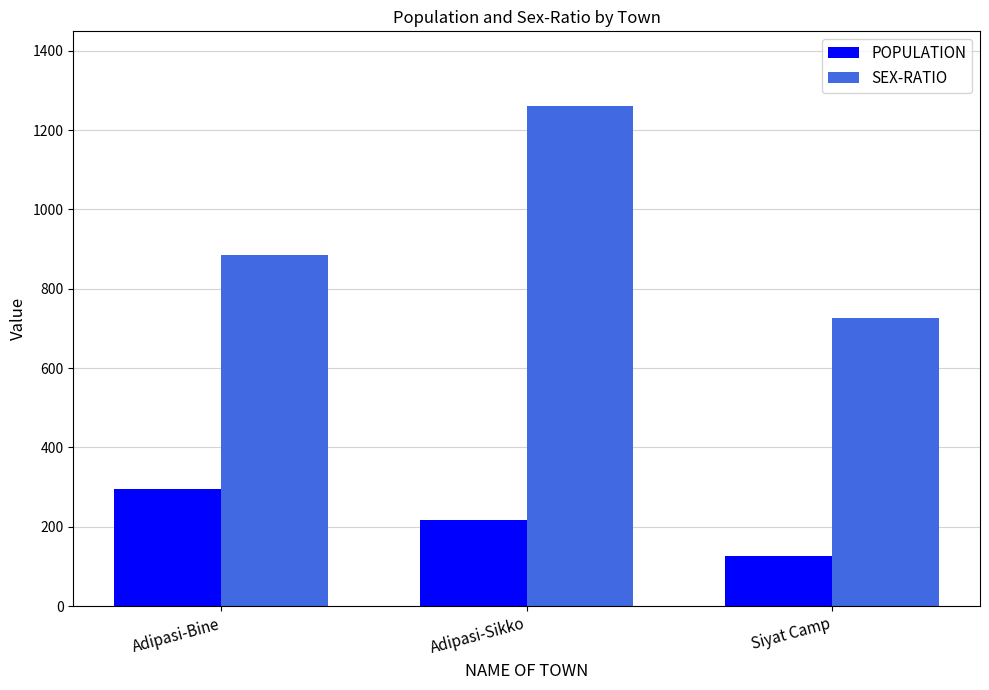

What is the difference between the POPULATION values at Siyat Camp and Adipasi-Sikko?

91